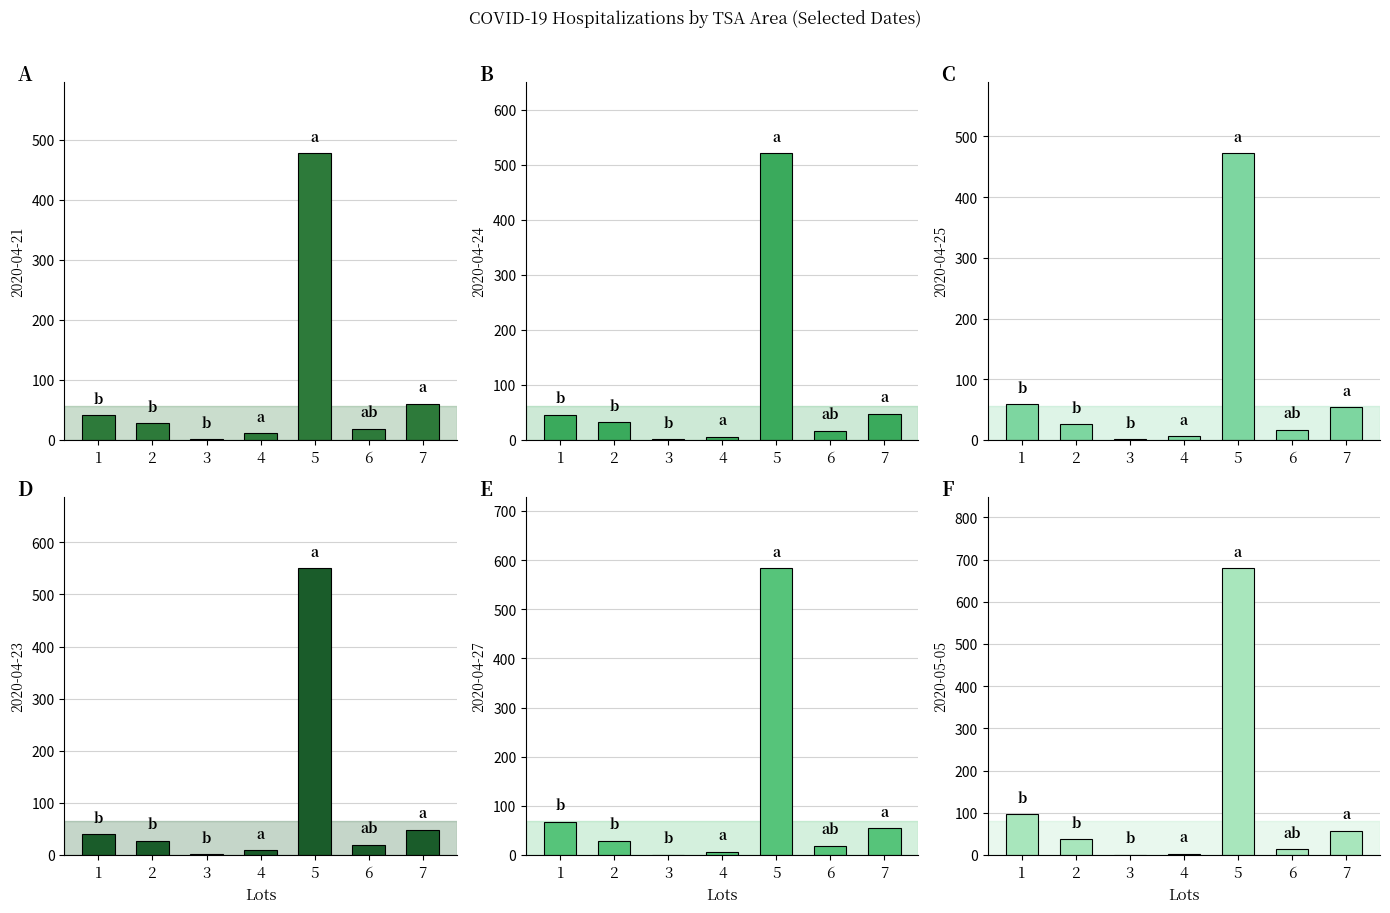

Which series has the largest total across all categories?

2020-05-05